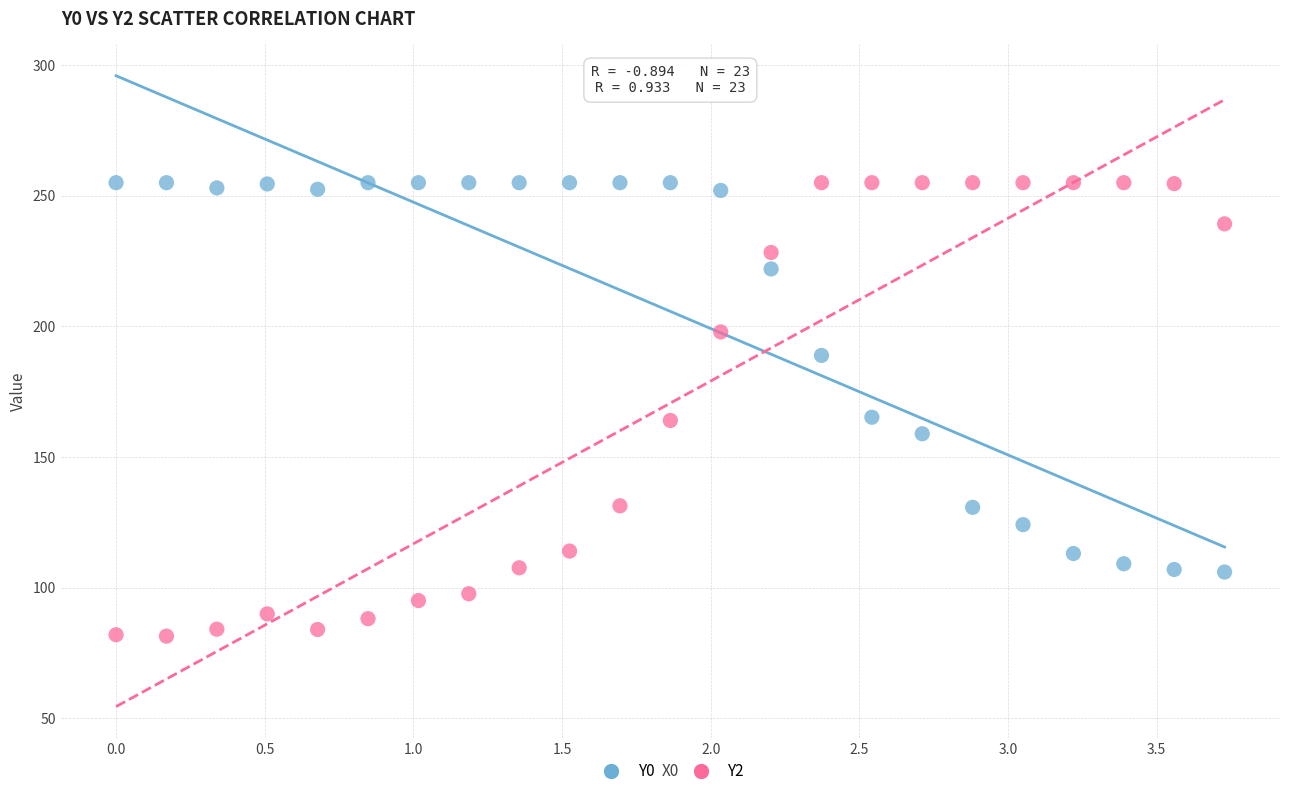

Which series has the largest Y range (max minus min)?

Y2